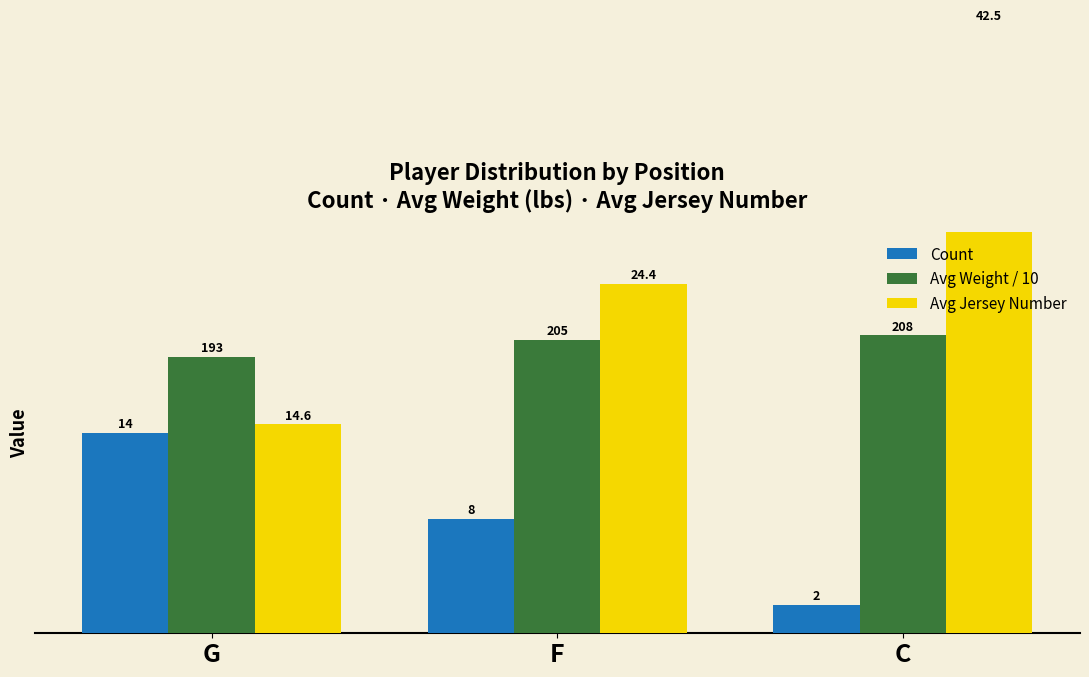

Which series has the largest total across all categories?

Avg Jersey Number